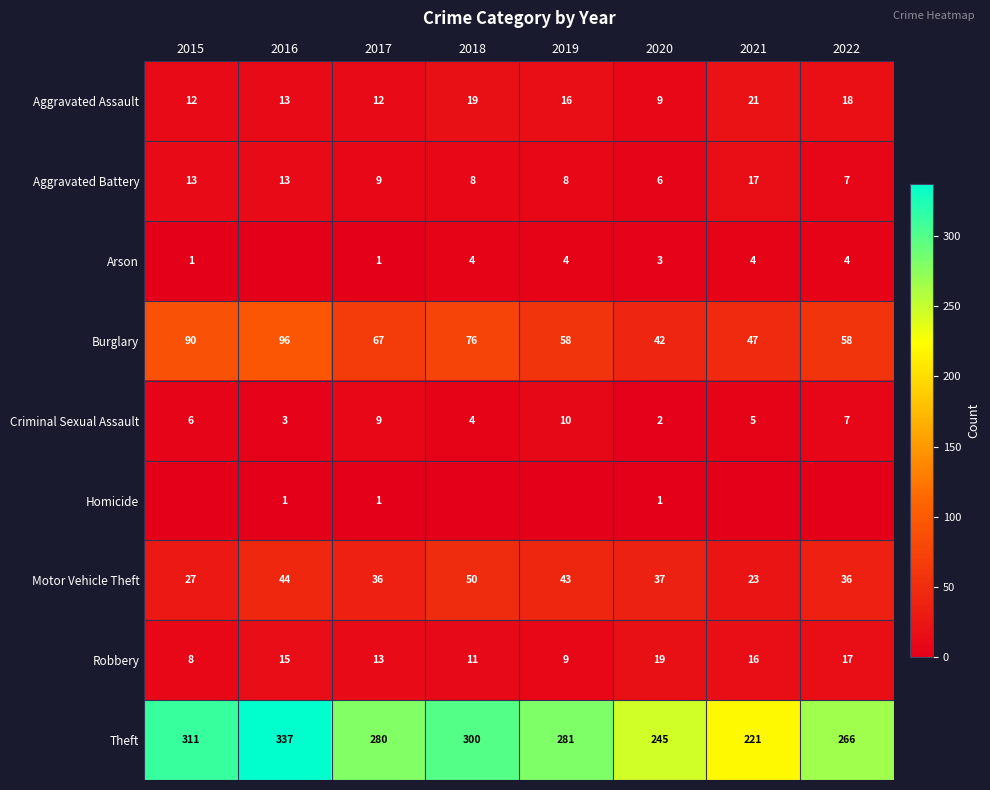

What is the total value across all series at 2017?

428